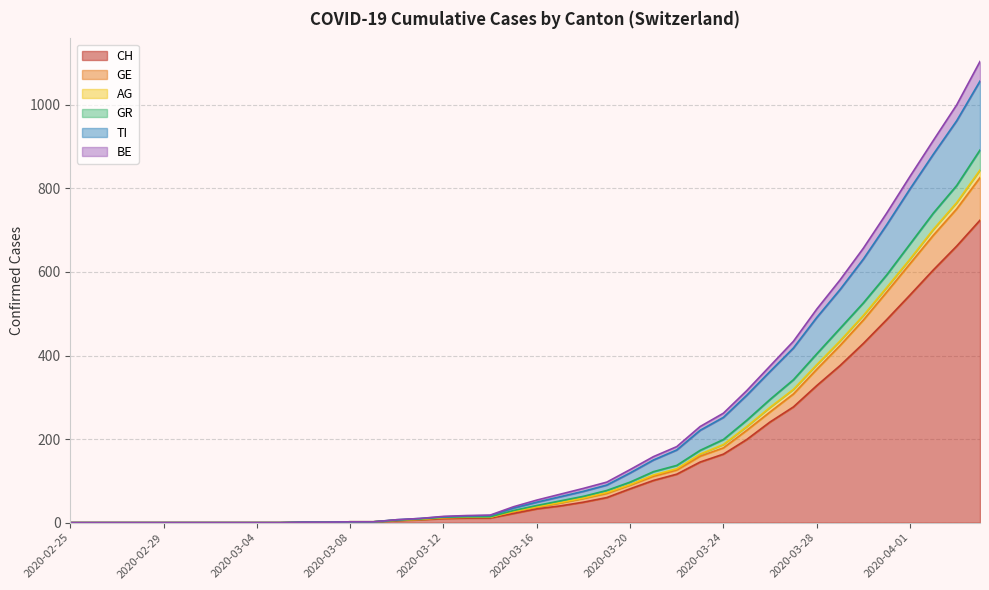

True or false: CH and TI cross at least once.

False